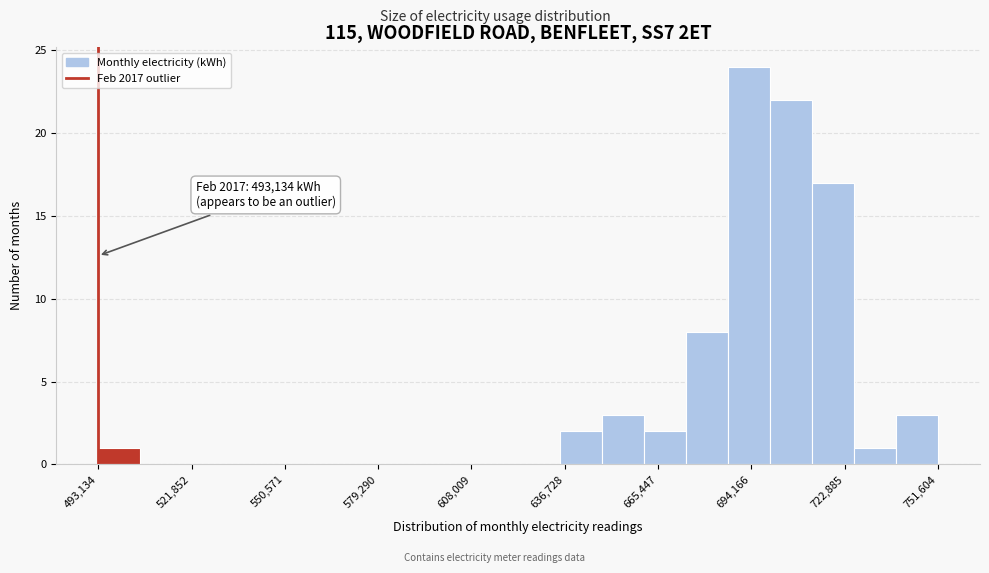

Around what value on the x-axis is the tallest bar? Give the approximate position of its centre, as read against the axis.

695000